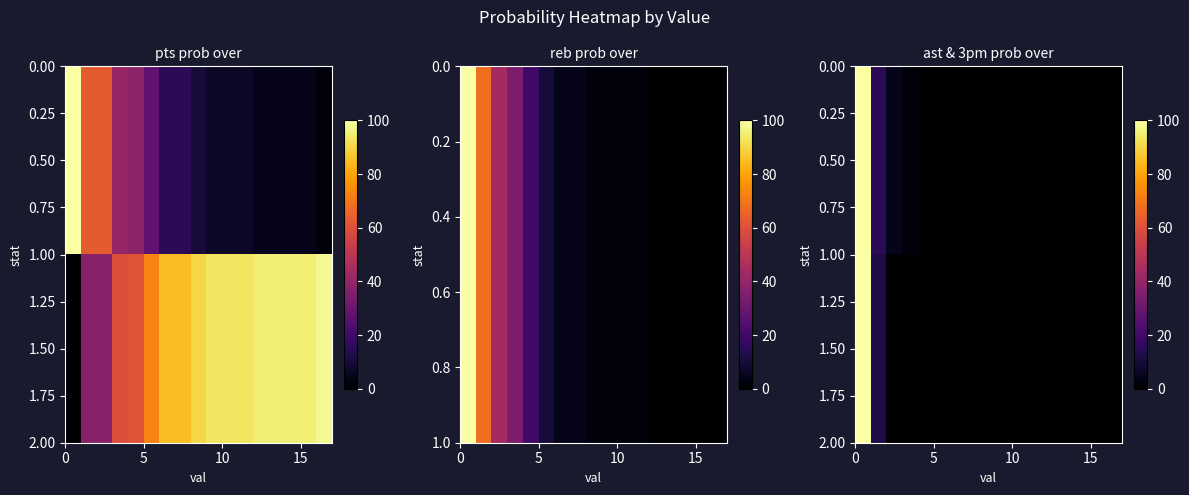

At how many categories does at least one series exceed 34?

1